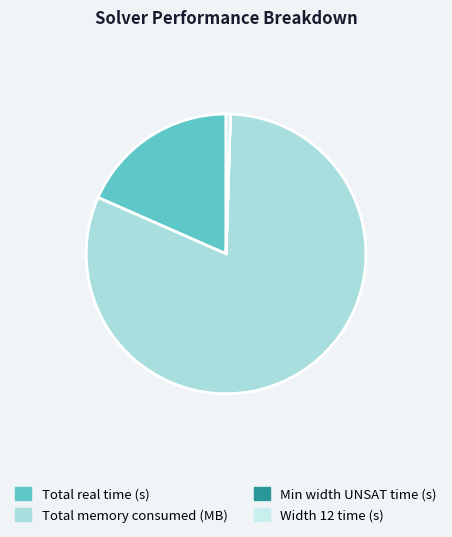

How many slices are in this pie chart?

4